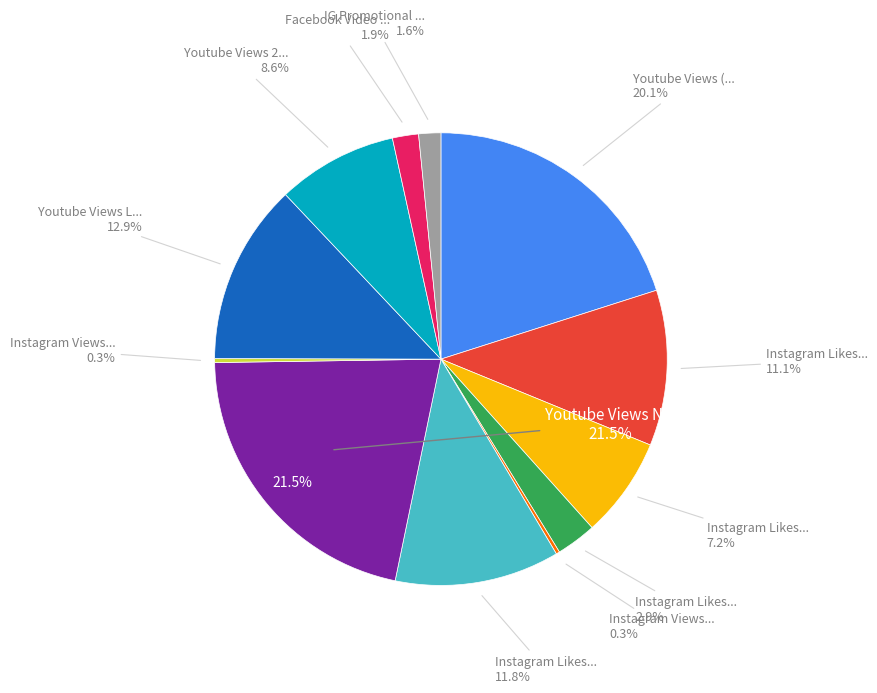

To the nearest percent, what is the average slice percentage?

8%